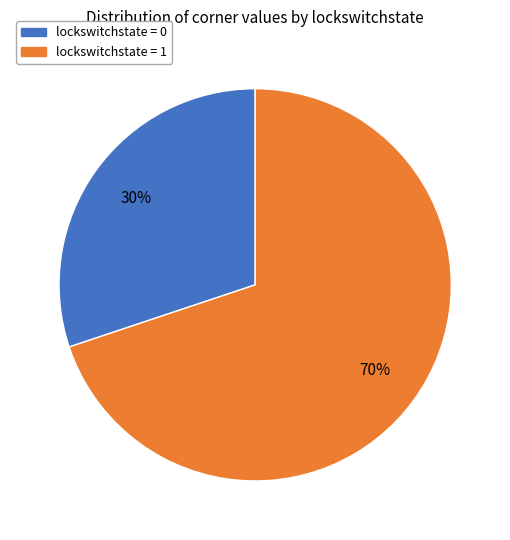

Is there any slice that represents more than half of the pie?

Yes